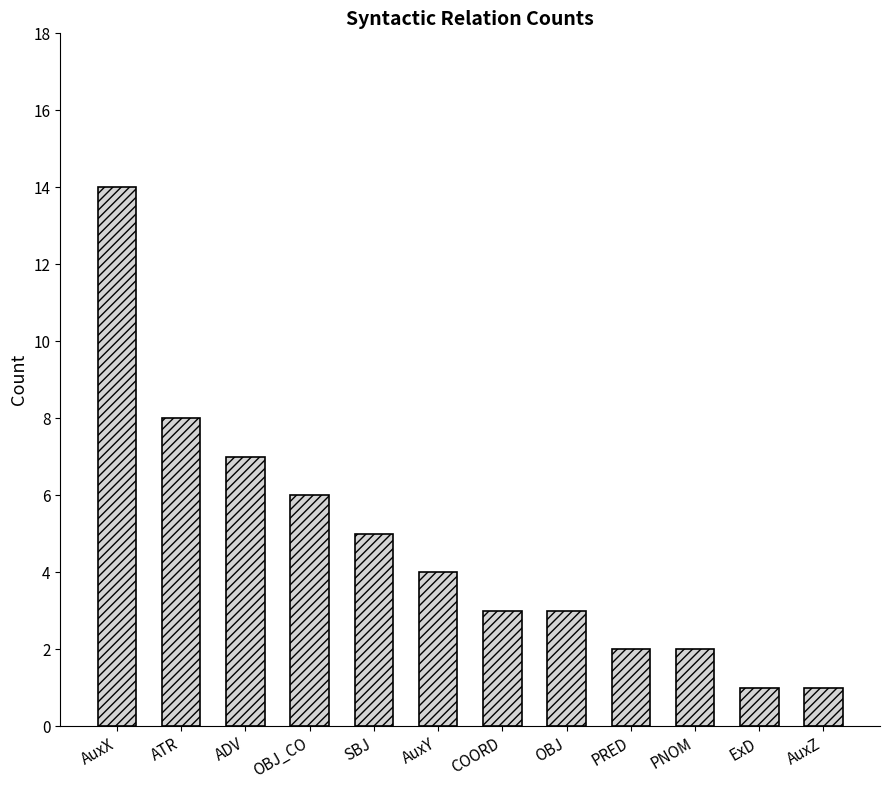

What is the change in value from OBJ_CO to AuxY?

-2